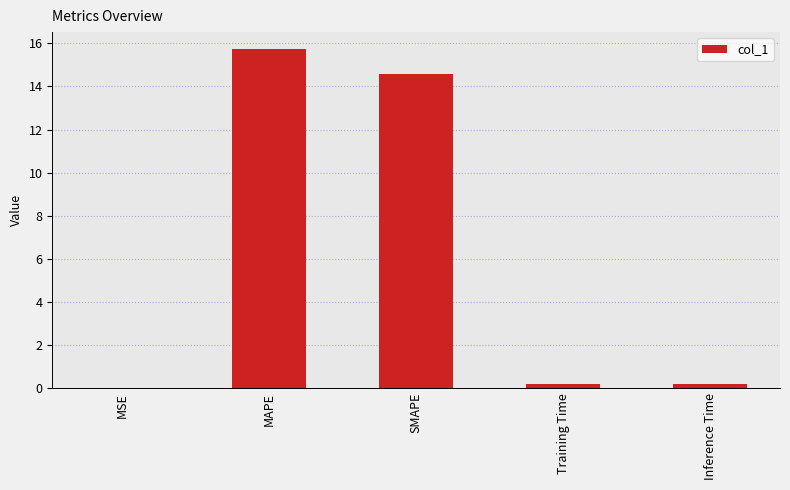

What is the maximum value shown in the chart?

15.7